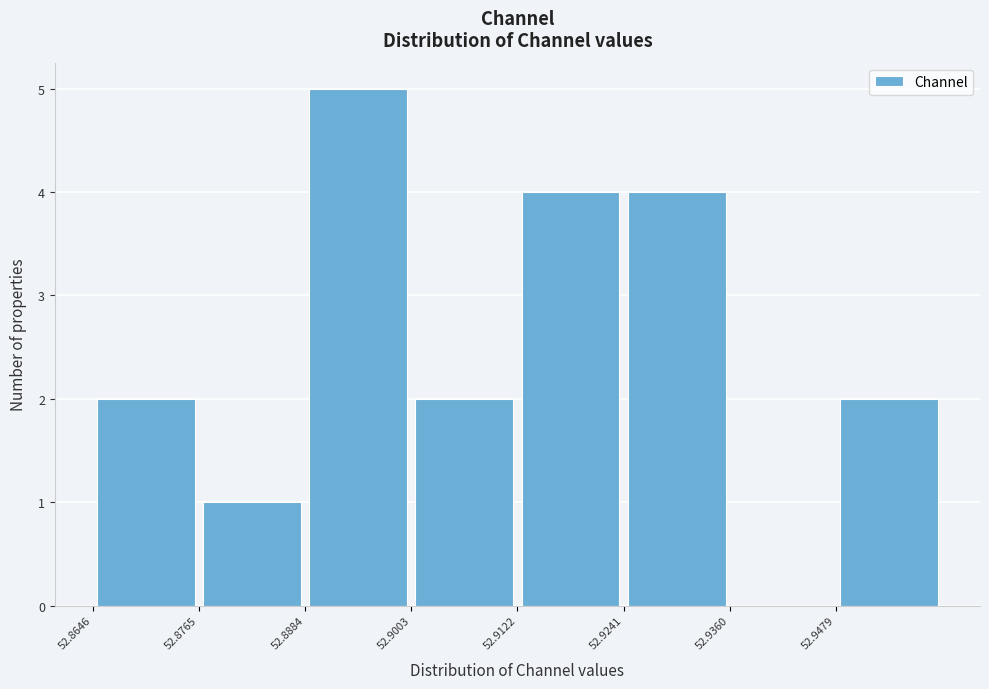

Reading left to right, list every bar in this chart as the range it spans on the x-axis followed by its height. Neither the bar edges nor the heights are printed on the chart, so give them approximately, as read against the axes.

52.864 to 52.876: 2
52.876 to 52.888: 1
52.888 to 52.900: 5
52.900 to 52.912: 2
52.912 to 52.924: 4
52.924 to 52.936: 4
52.936 to 52.948: 0
52.948 to 52.960: 2